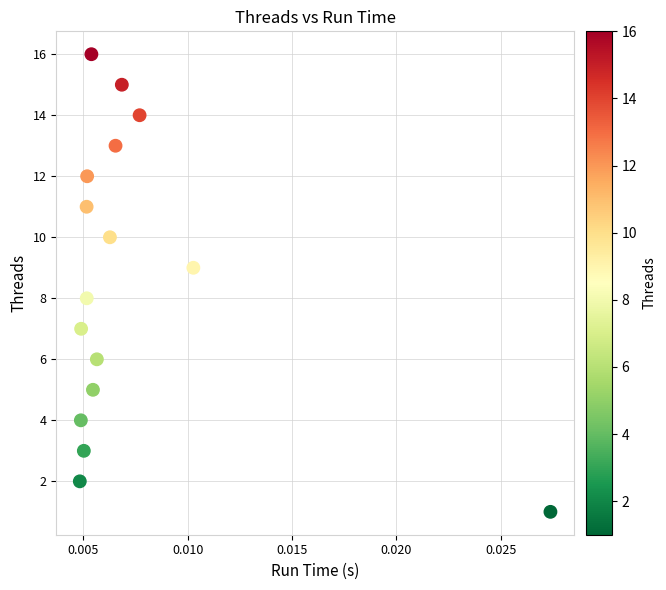

What is the range of Y values (max minus min)?

15